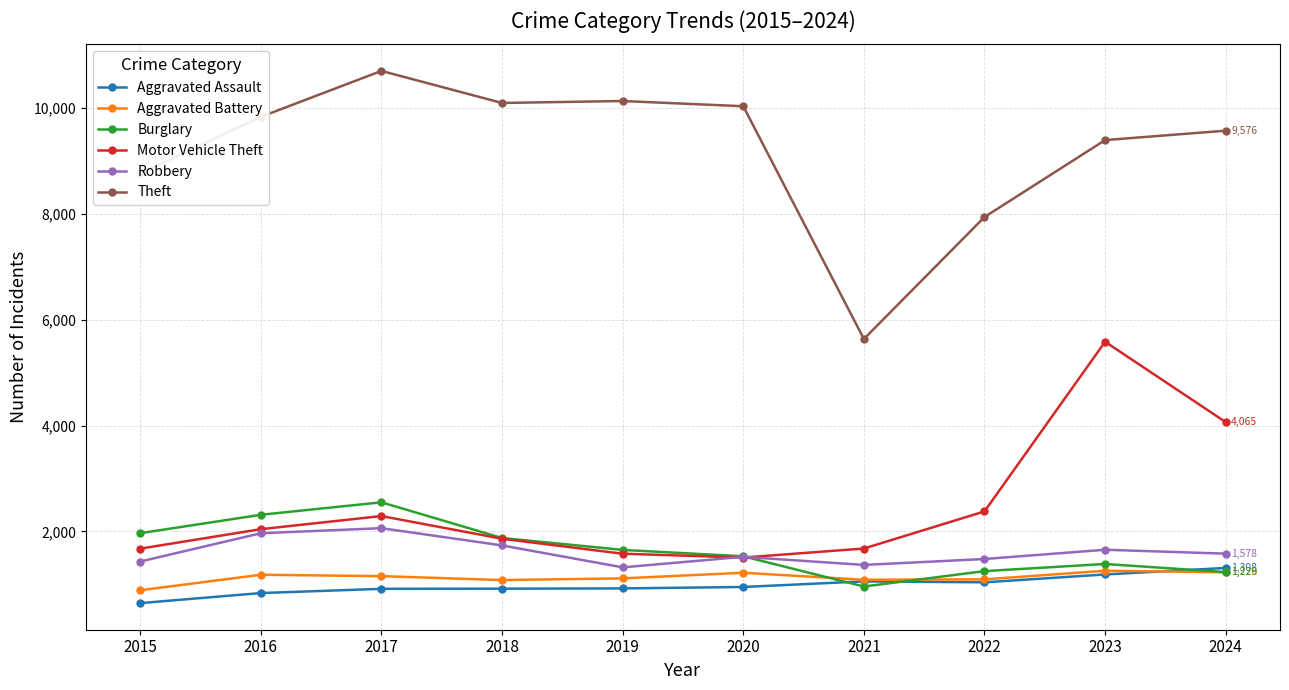

True or false: Burglary and Motor Vehicle Theft intersect in this chart.

True